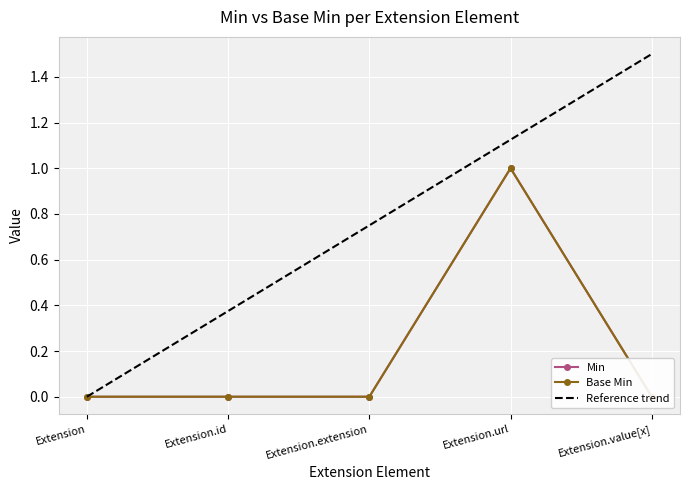

Which category has the lowest value across all series?

Extension